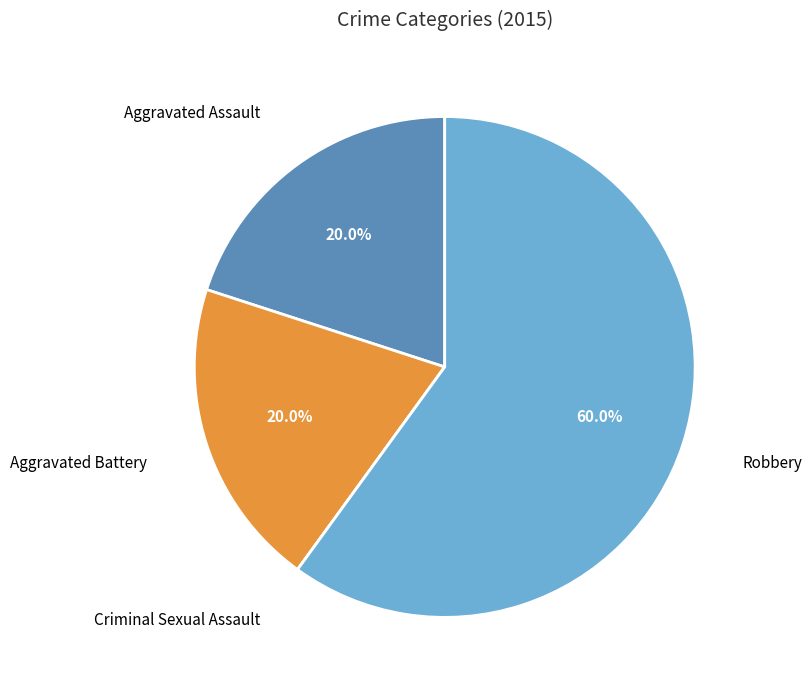

Does Robbery account for over 50% of the chart?

Yes